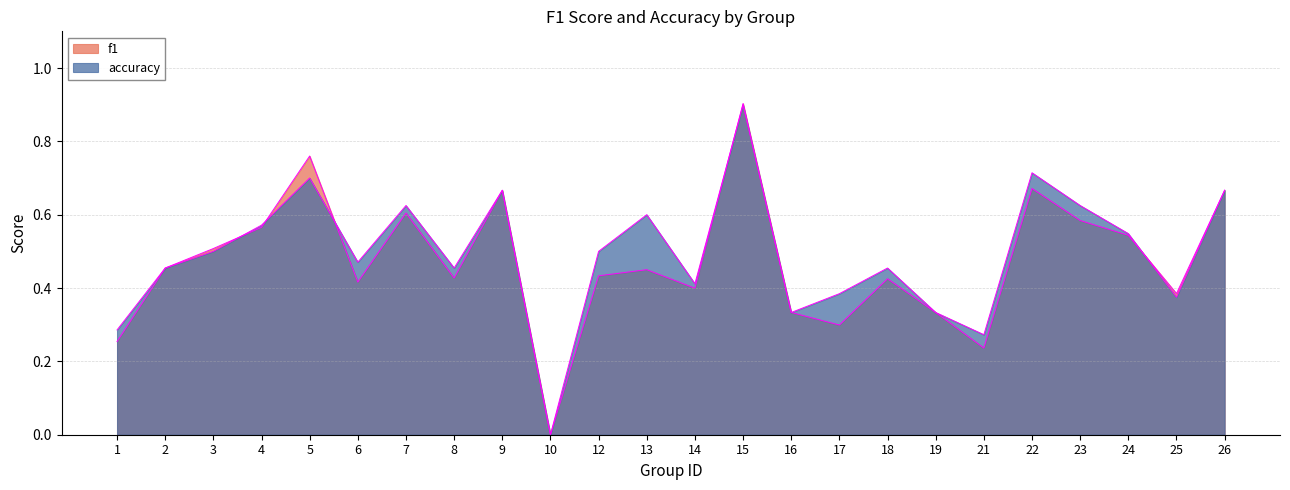

What is the difference between the accuracy values at 21 and 26?

0.4